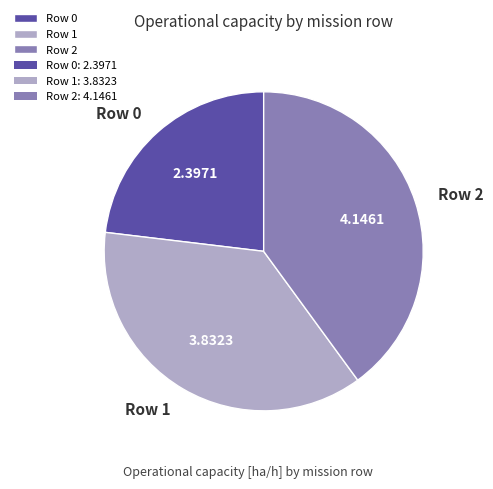

Is there any slice that represents more than half of the pie?

No